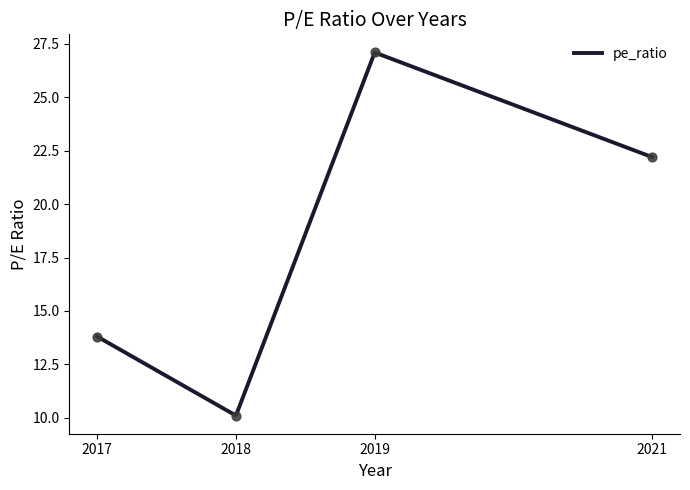

What is the change in value from 2018 to 2021?

+12.1